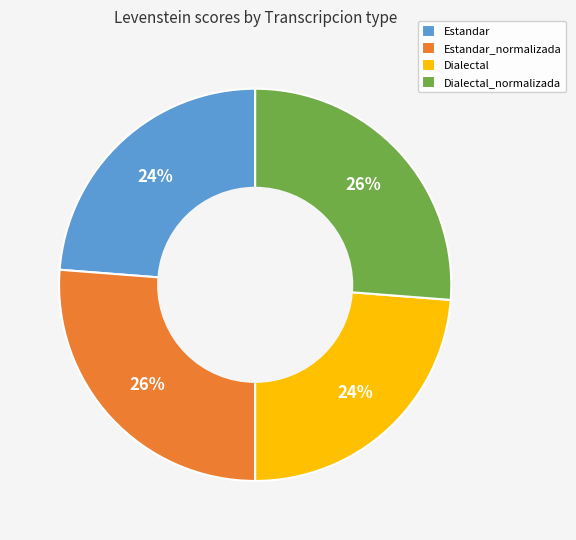

Count the number of slices in the pie.

4